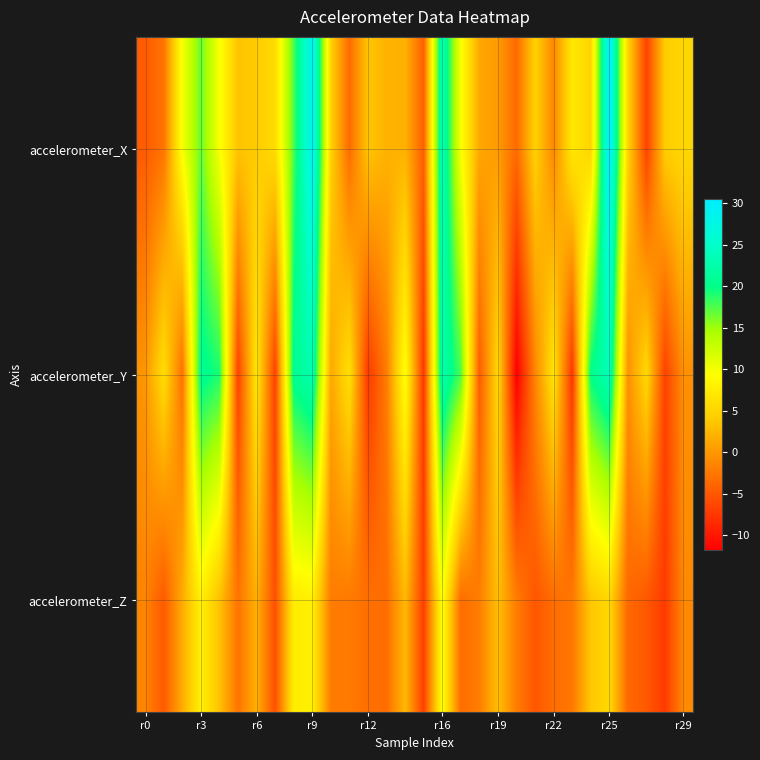

Rank the series by their average value, from highest to lowest.

accelerometer_X, accelerometer_Y, accelerometer_Z